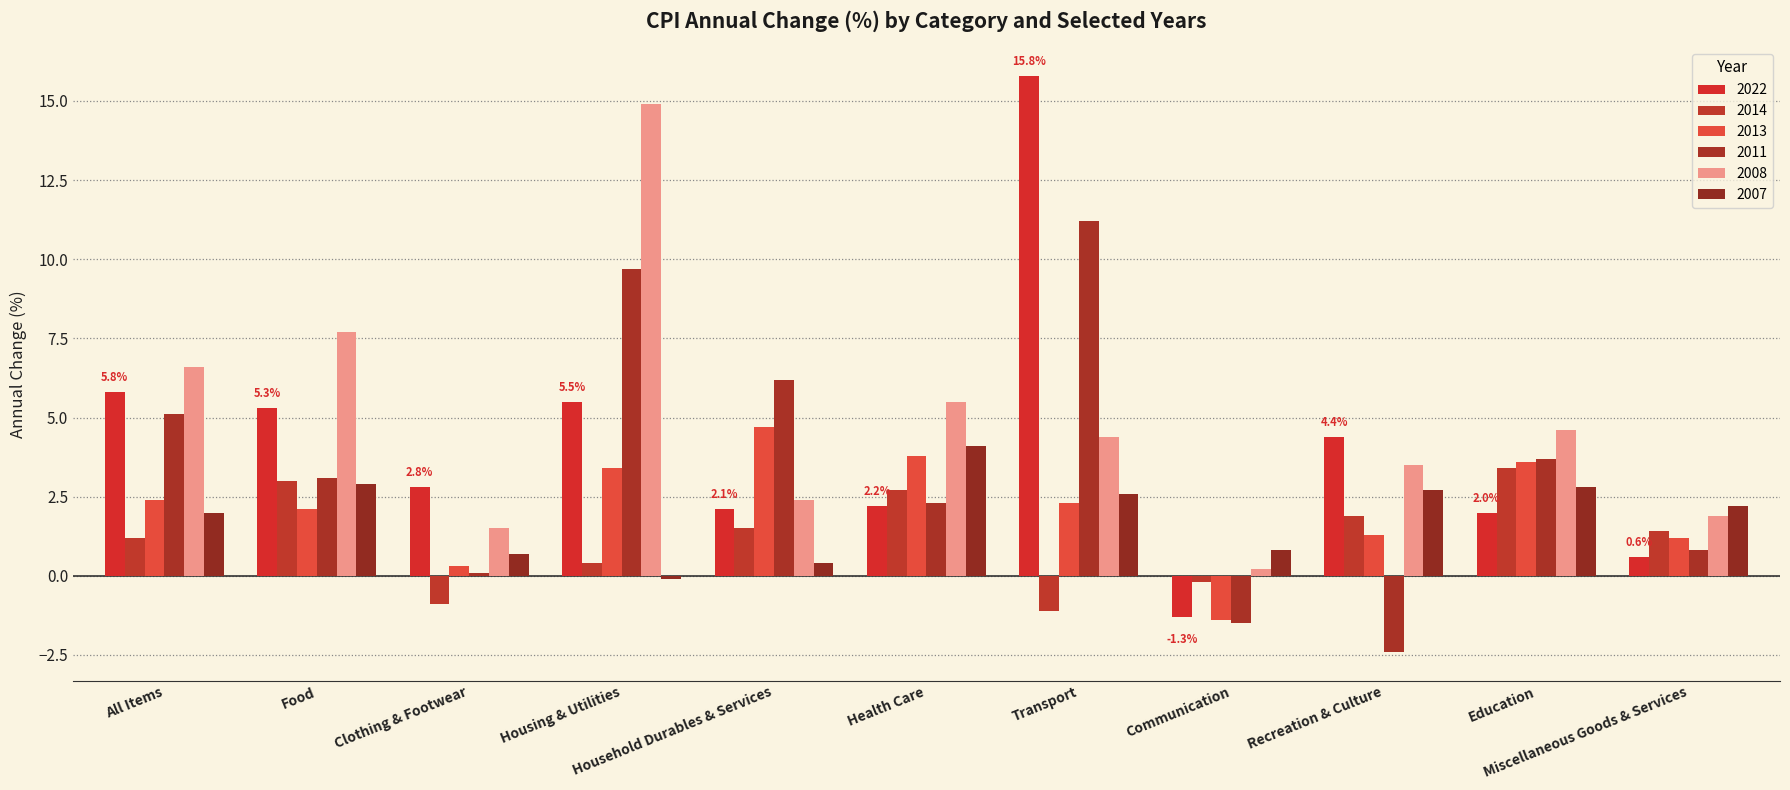

The value of 2013 at Communication is -1.4. True or false?

True